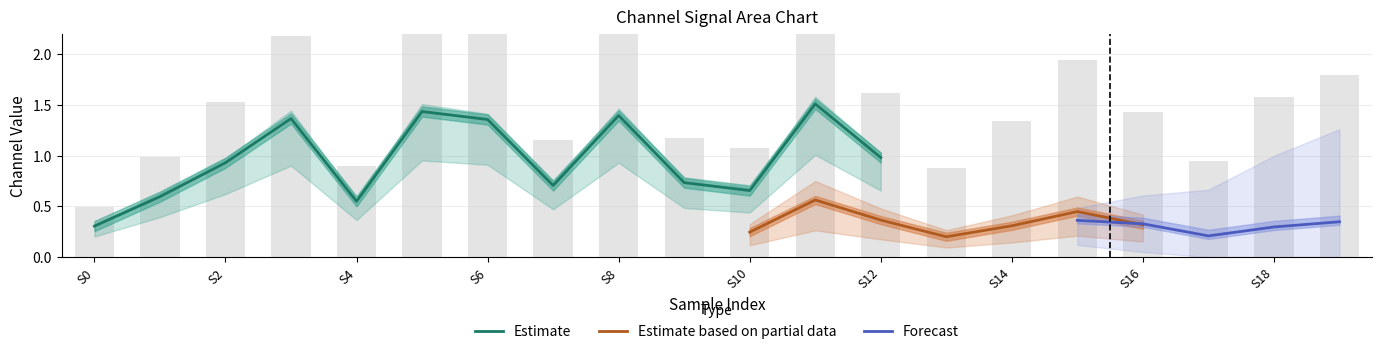

True or false: 4_channel has a value of 0.3 at 1.

False